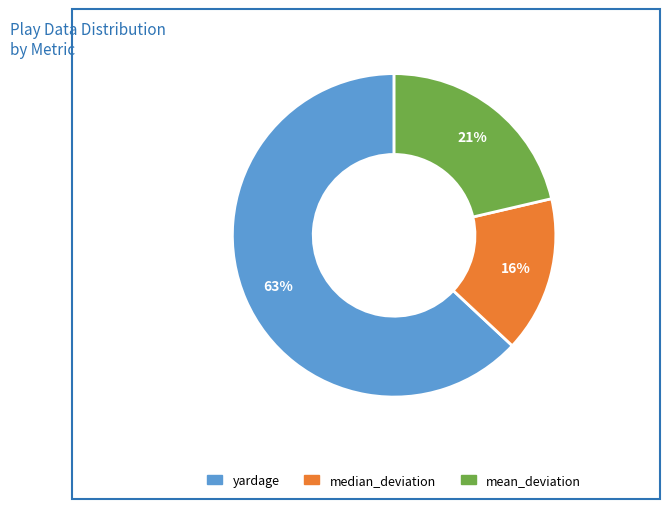

Rank the categories by value from lowest to highest.

median_deviation, mean_deviation, yardage